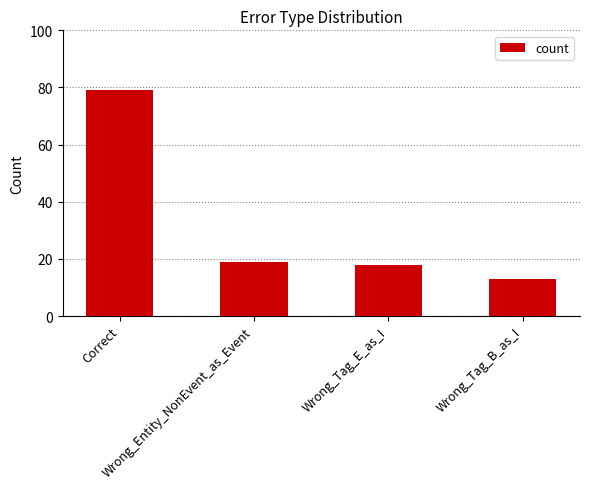

Are the bars grouped side by side (vs. stacked)?

No